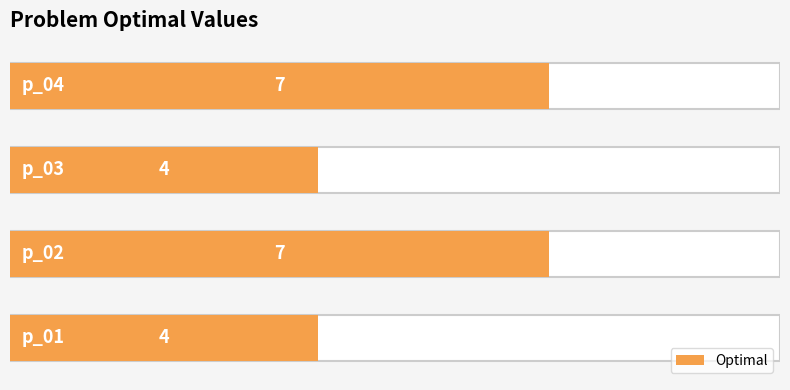

Is it true that the value at 1 is 7?

True